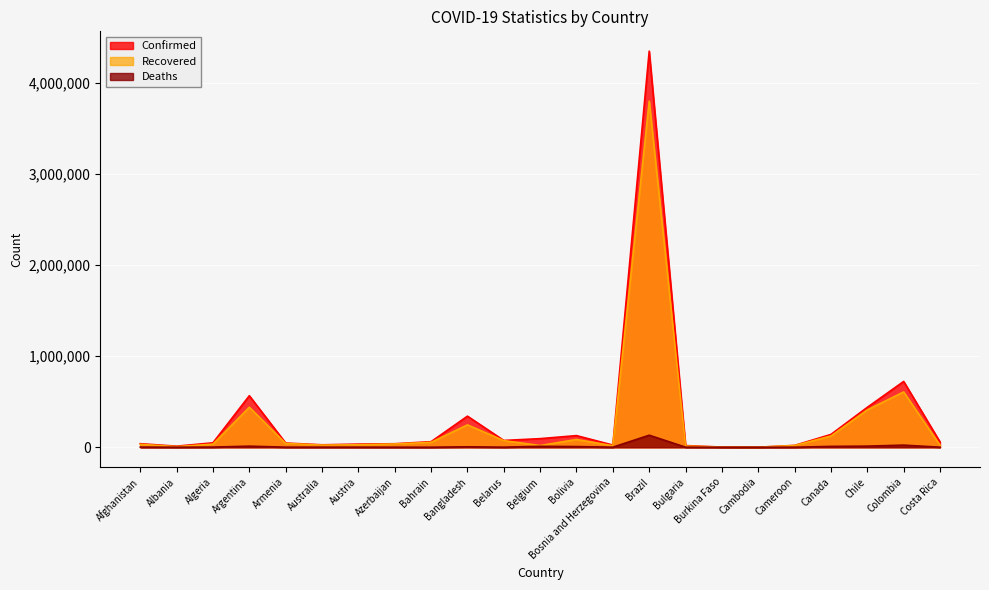

True or false: Recovered and Deaths cross at least once.

False